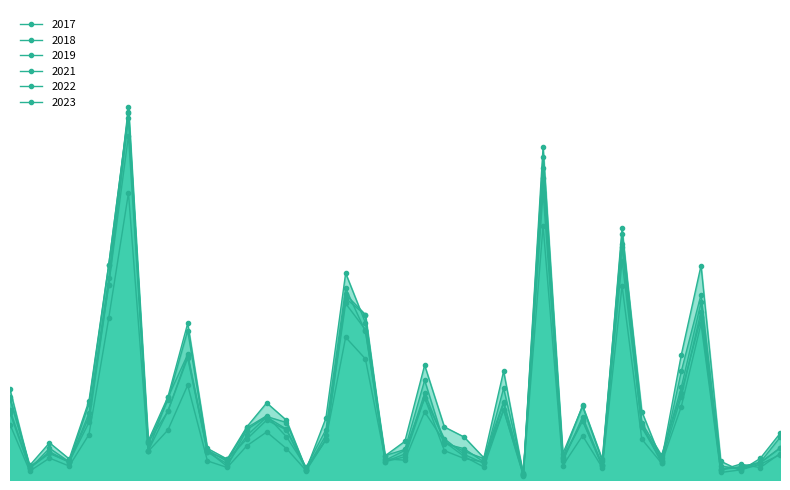

At which category is the sum across all series the highest?

Austin